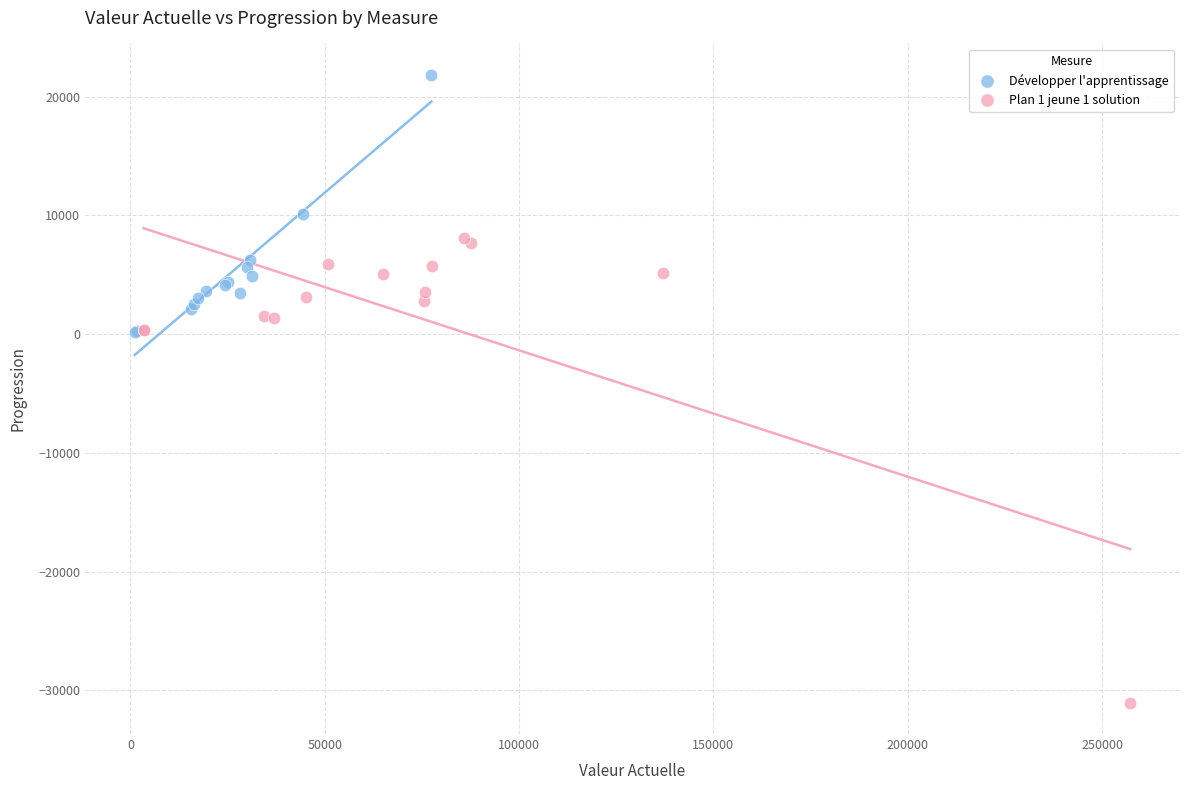

Which series reaches the minimum Y coordinate?

Plan 1 jeune 1 solution